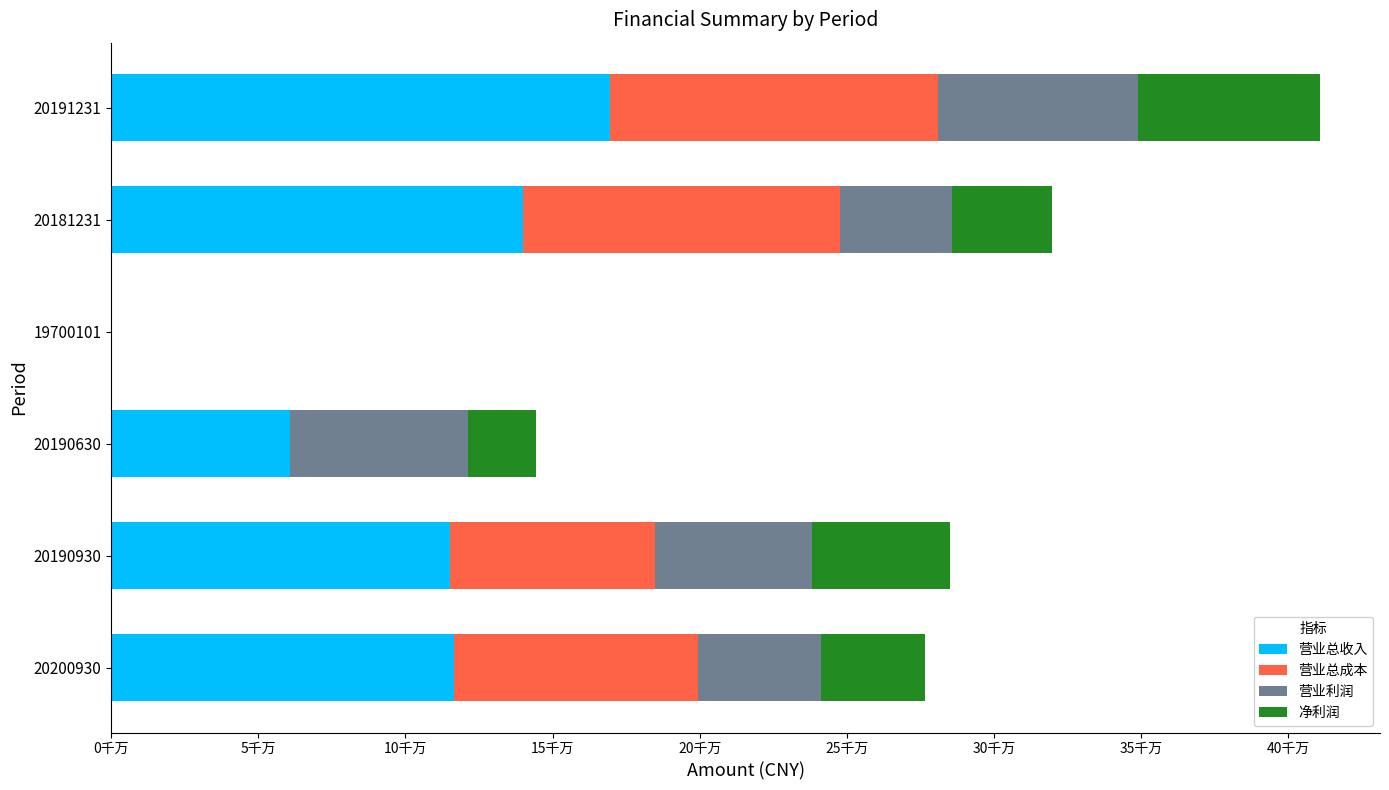

What are all the series names shown in the legend?

营业总收入, 营业总成本, 营业利润, 净利润